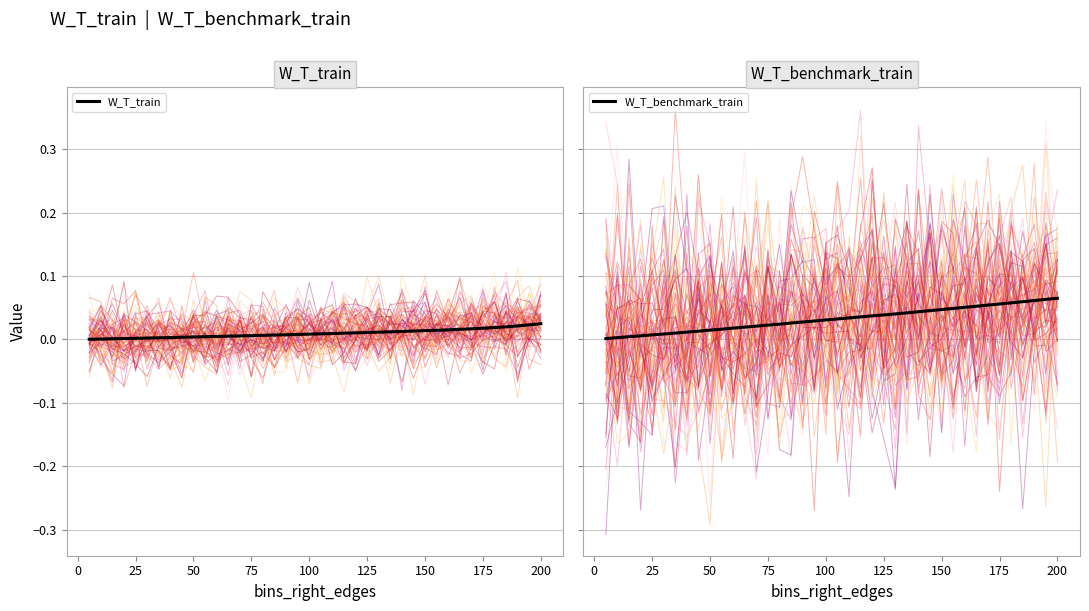

Is the value of W_T_train at 100 greater than the value of W_T_benchmark_train at 34?

No